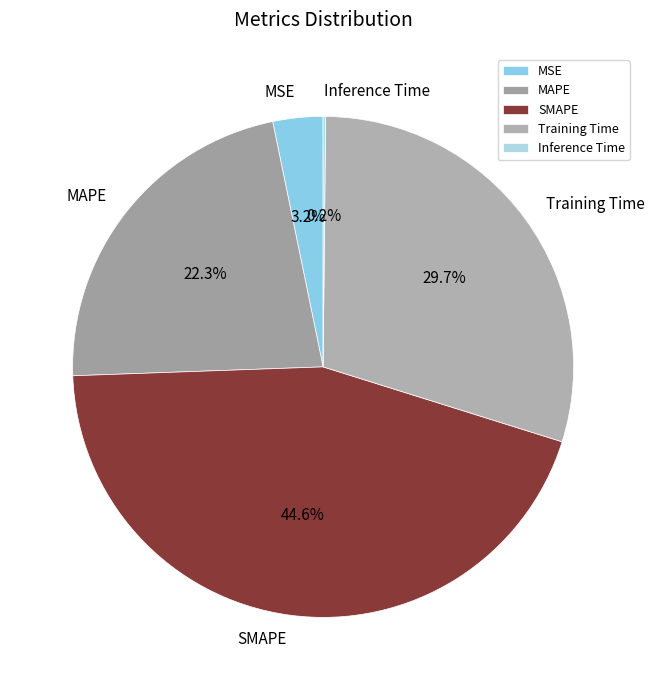

Which category has the biggest portion of the pie?

SMAPE